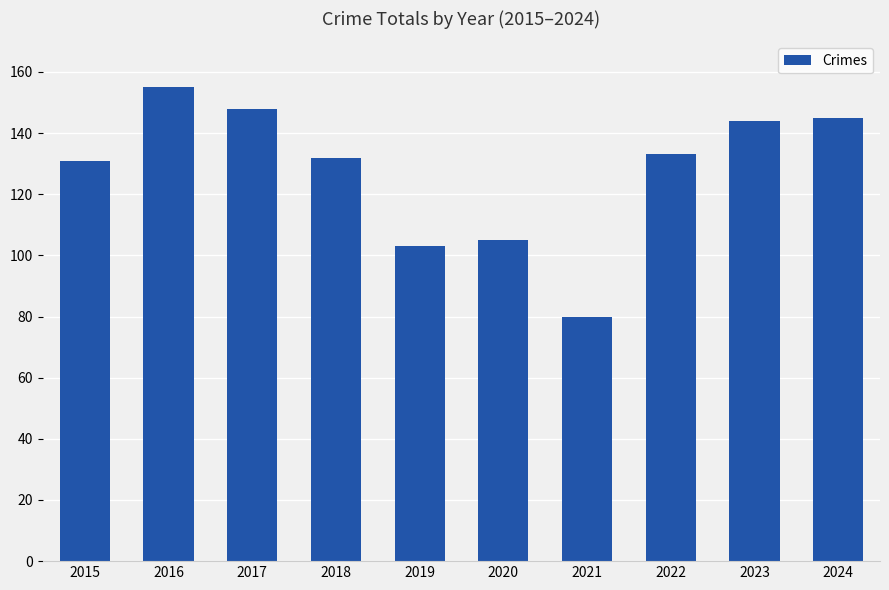

What is the sum of all values?

1276